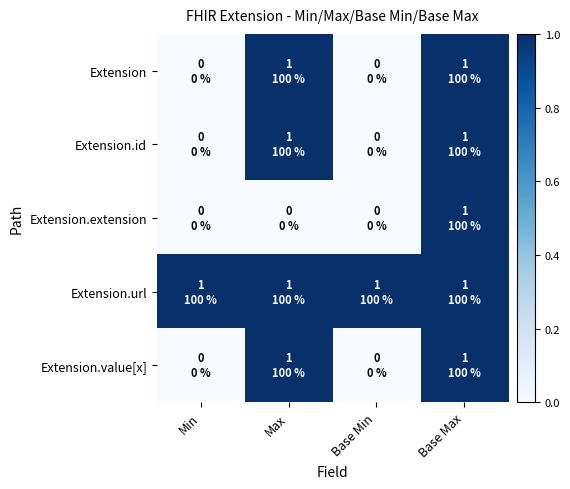

Which series has the widest spread of values?

Extension